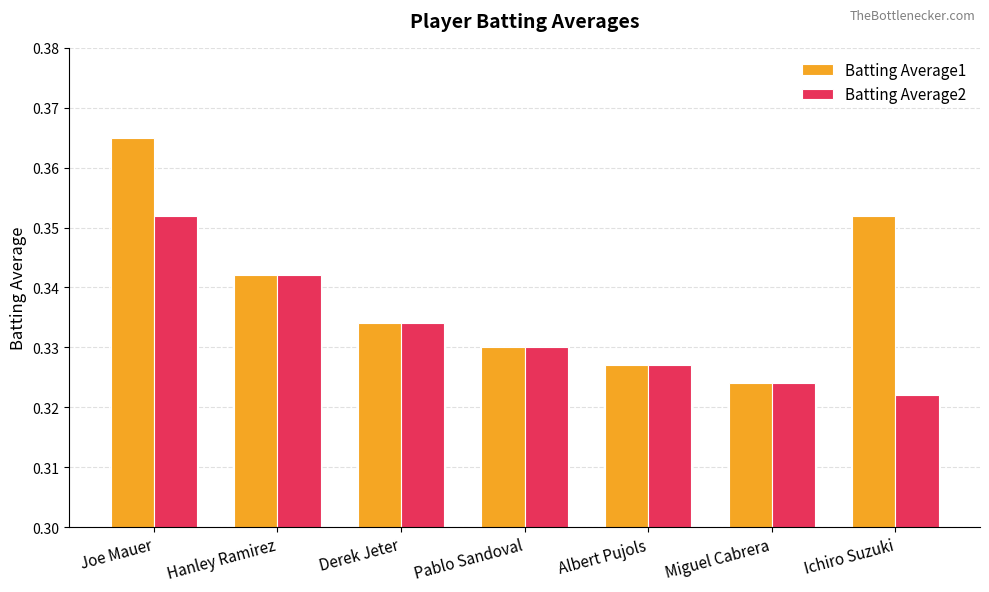

Which series has the widest spread of values?

Batting Average1